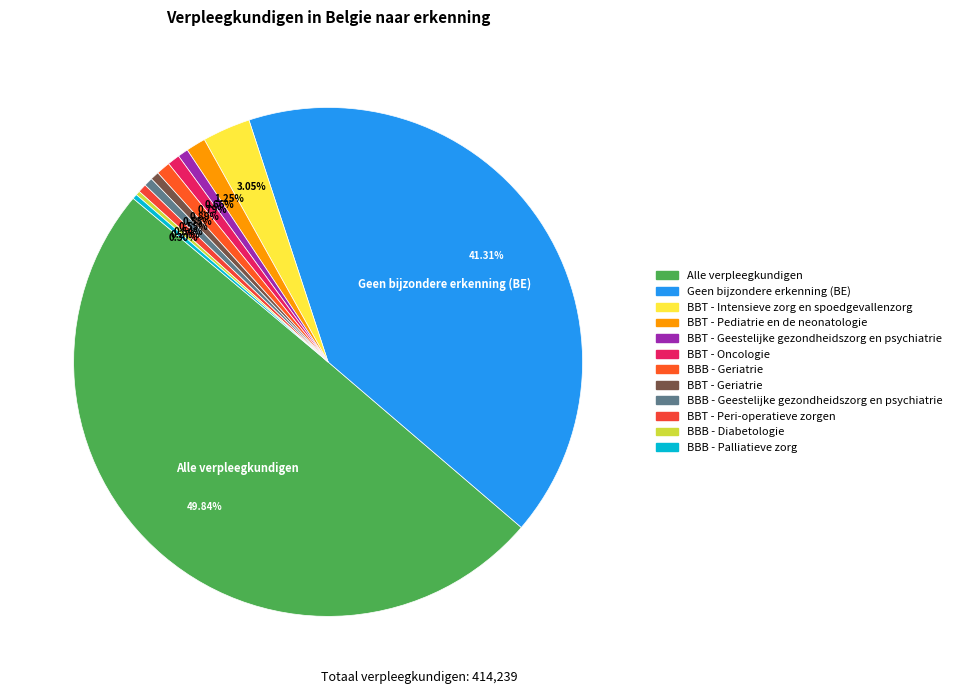

Count the number of slices in the pie.

12